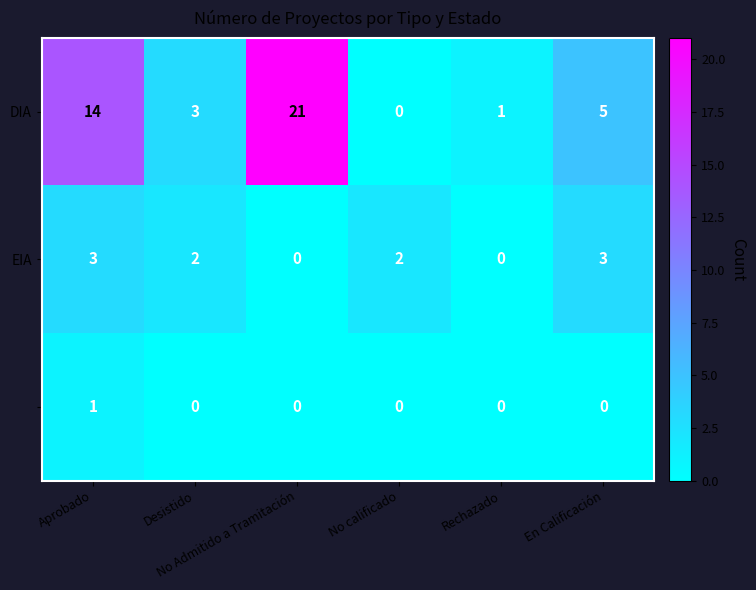

What is the greatest value displayed?

21